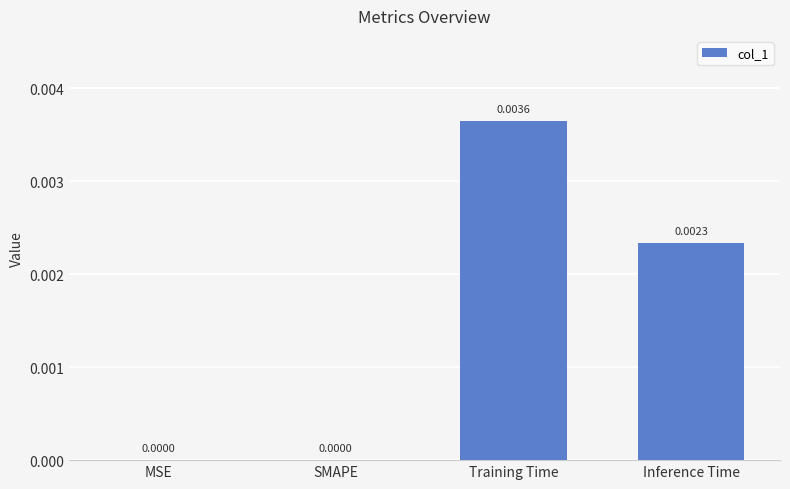

Which has a higher value, Training Time or MSE?

Training Time